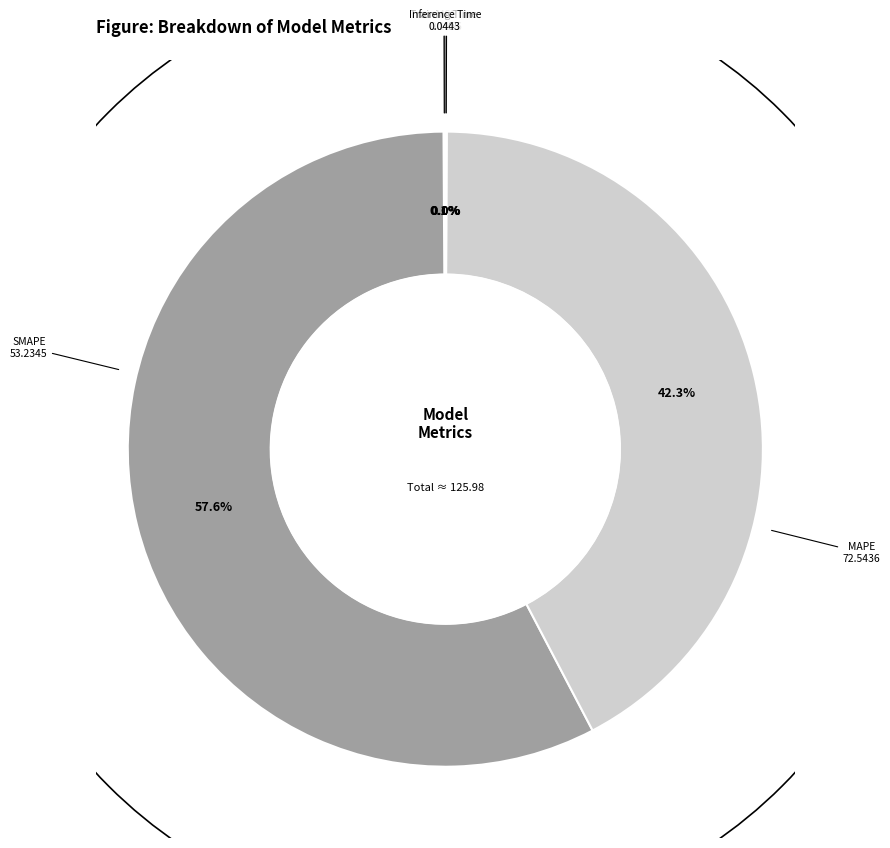

Is there a majority slice in this chart?

Yes